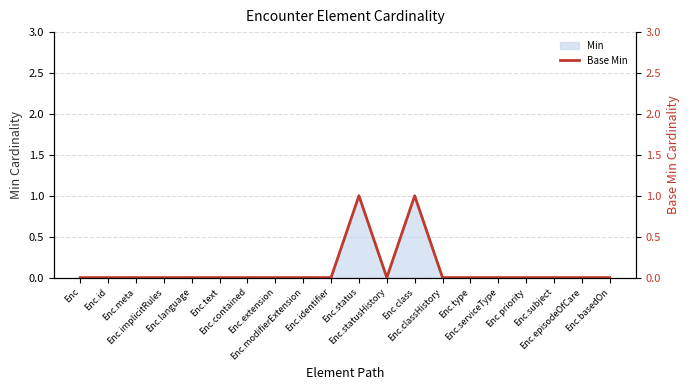

Reading right to left, transcribe all the data shown in this chart.

Enc.basedOn=0	Enc.episodeOfCare=0	Enc.subject=0	Enc.priority=0	Enc.serviceType=0	Enc.type=0	Enc.classHistory=0	Enc.class=1	Enc.statusHistory=0	Enc.status=1	Enc.identifier=0	Enc.modifierExtension=0	Enc.extension=0	Enc.contained=0	Enc.text=0	Enc.language=0	Enc.implicitRules=0	Enc.meta=0	Enc.id=0	Enc=0